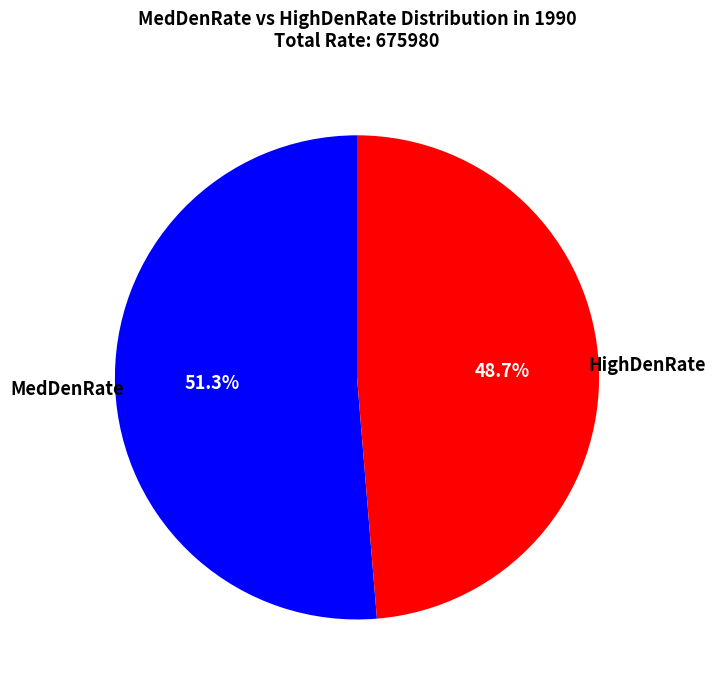

Is there a majority slice in this chart?

Yes